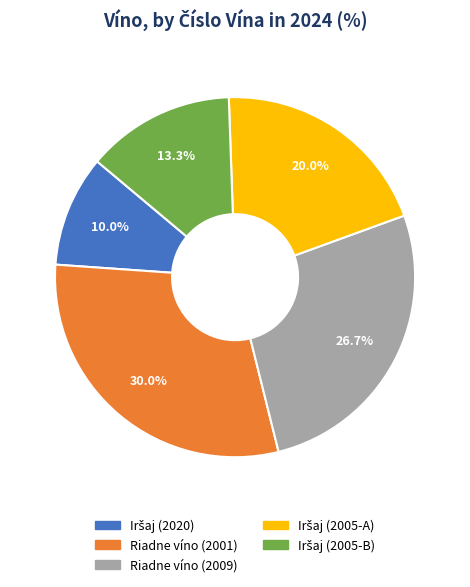

Is it true that Riadne víno (2001) is 42% of the pie?

False